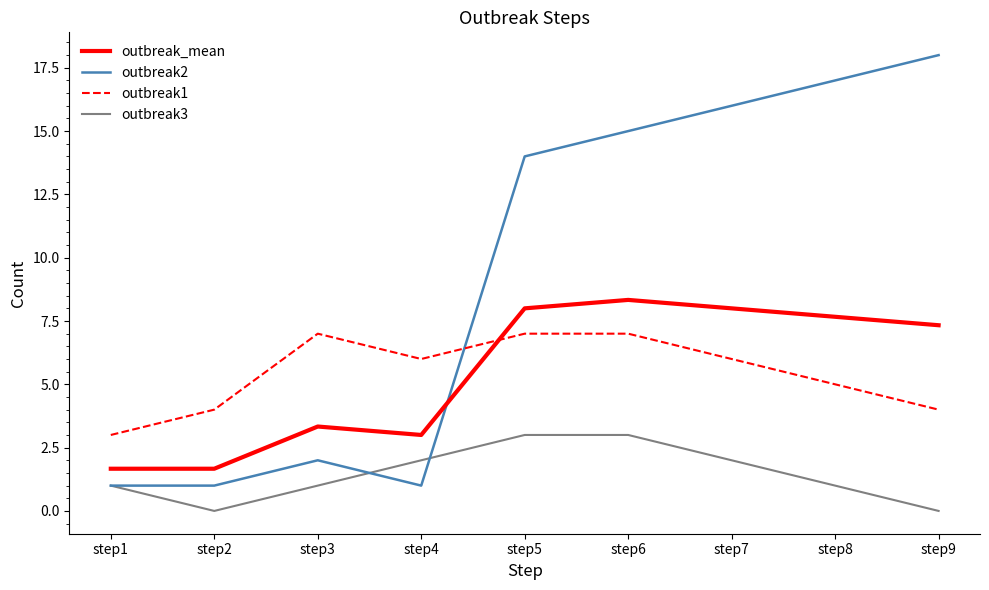

Which series has the largest total across all categories?

outbreak2